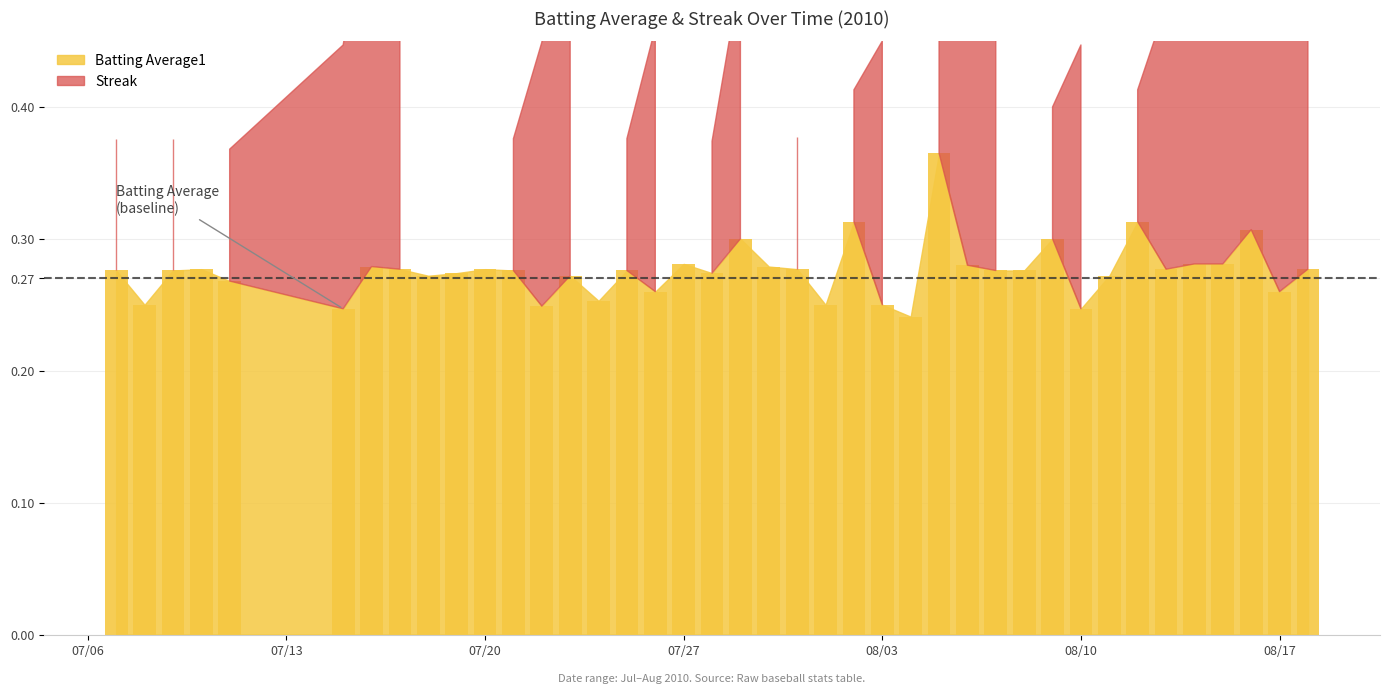

How many values are between 0 and 1?

40